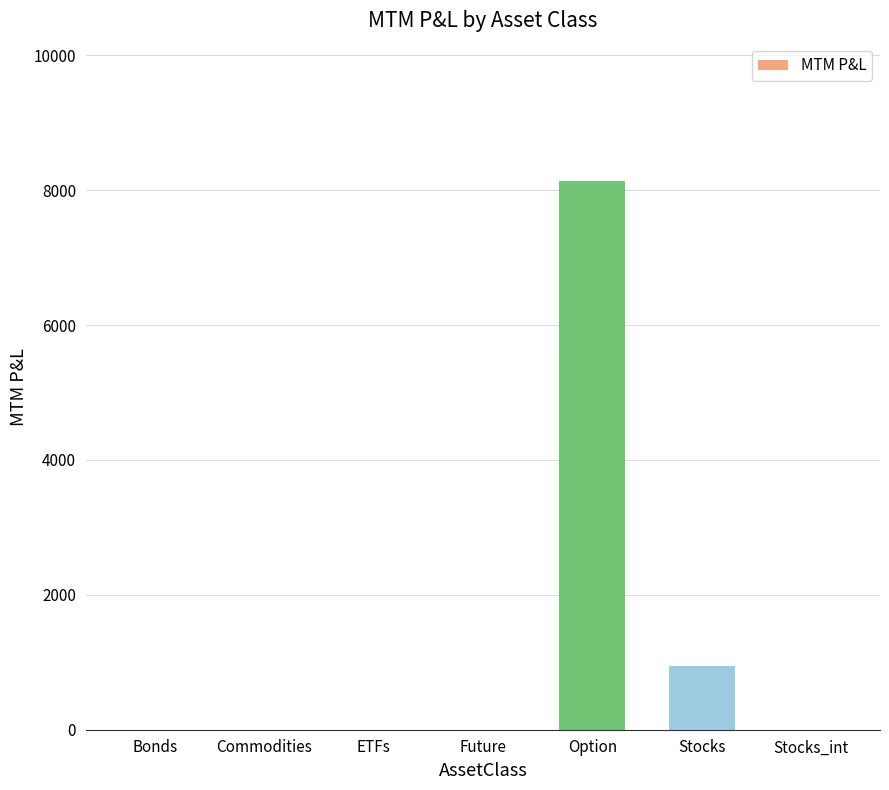

Reading left to right, list all the values displayed in this chart.

0.0	0.0	0.0	0.0	8138.8	950.0	0.0